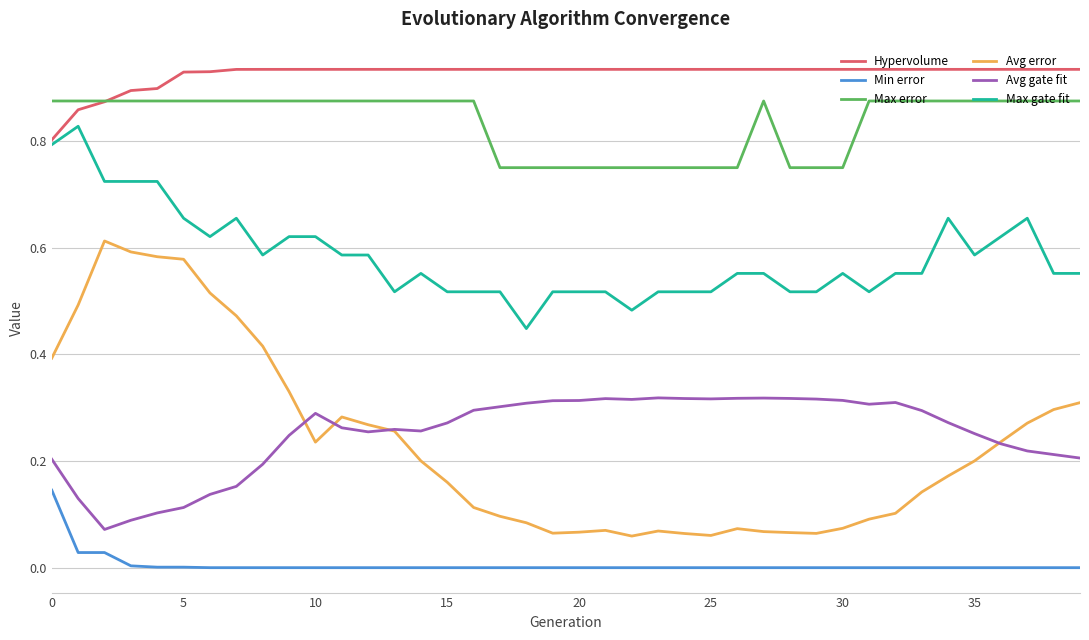

Which series has the largest total across all categories?

Hypervolume